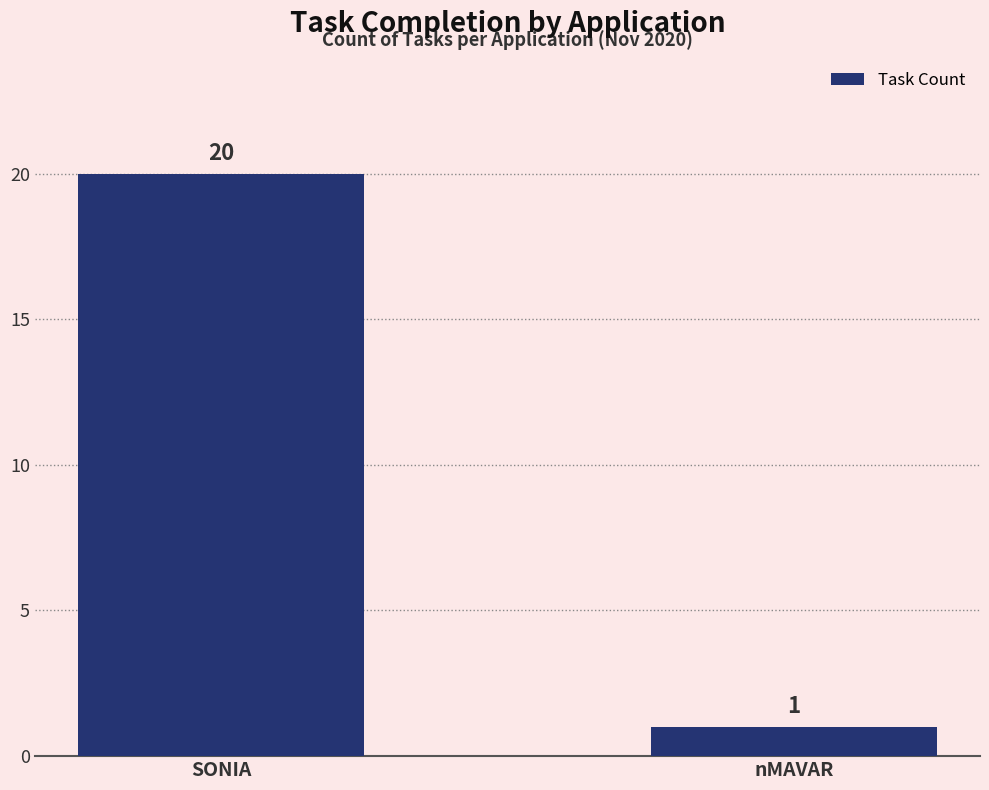

The value at nMAVAR is 1. True or false?

True